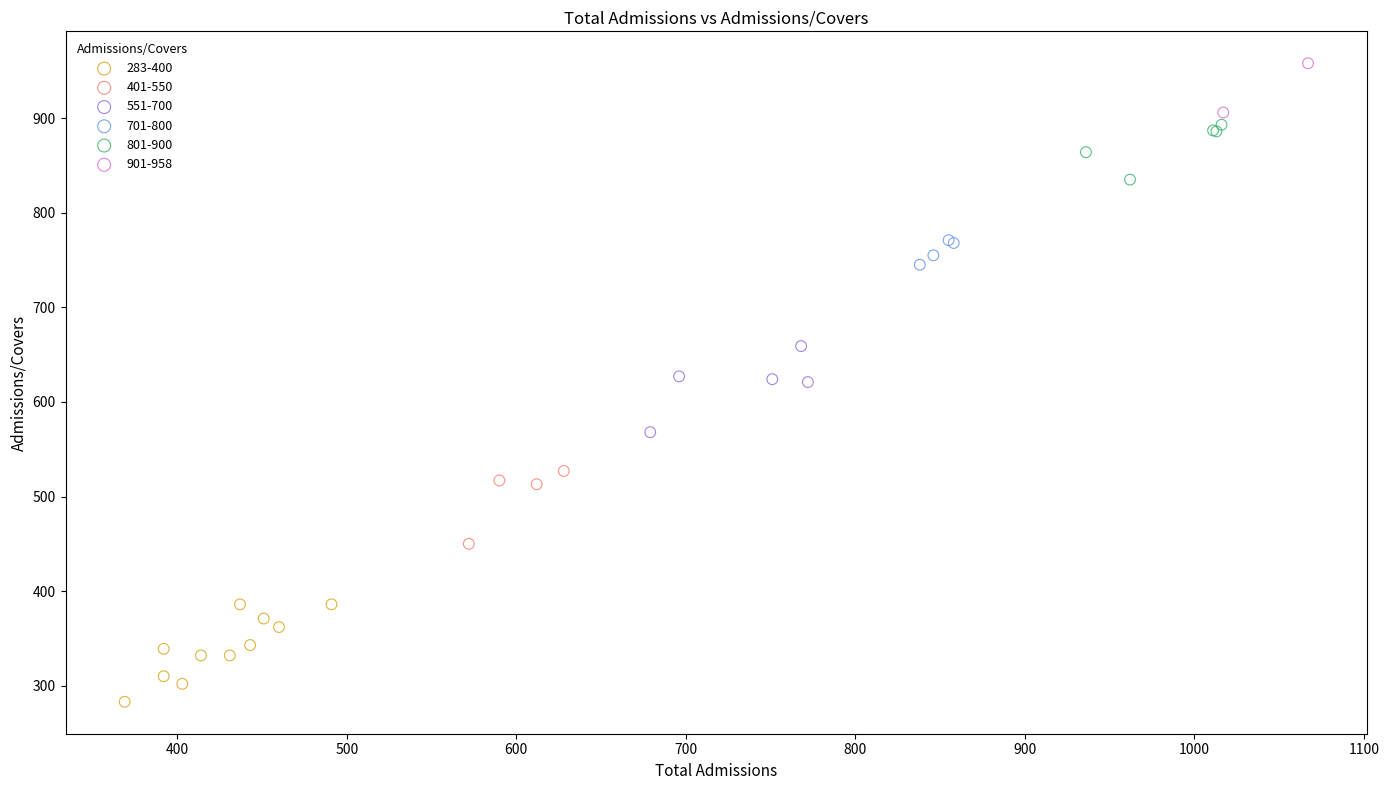

Which series reaches the minimum Y coordinate?

283-400